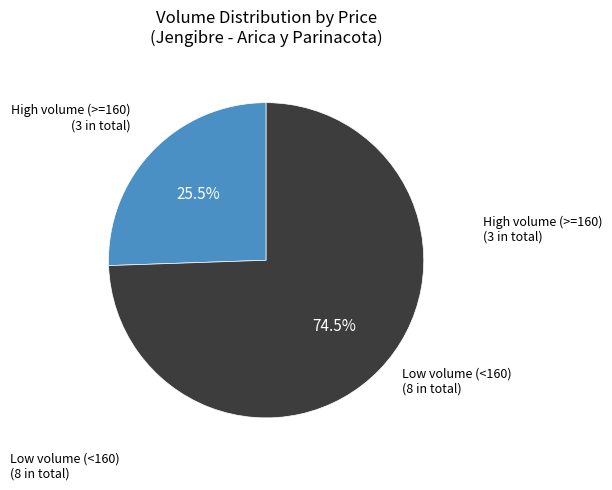

To the nearest percent, what is the difference between the largest and smallest slice percentages?

49%